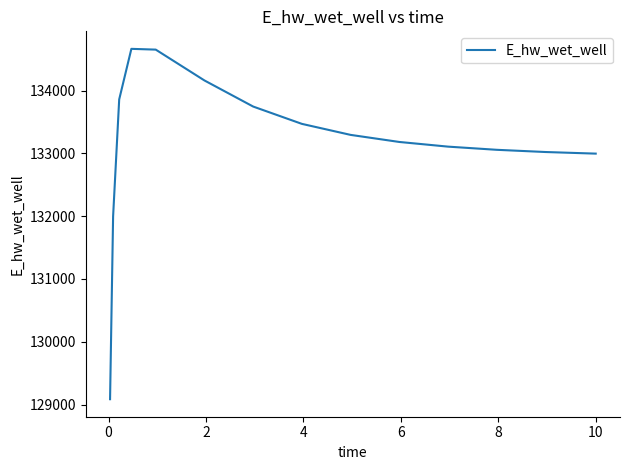

What is the difference between the maximum and minimum values?

5581.6